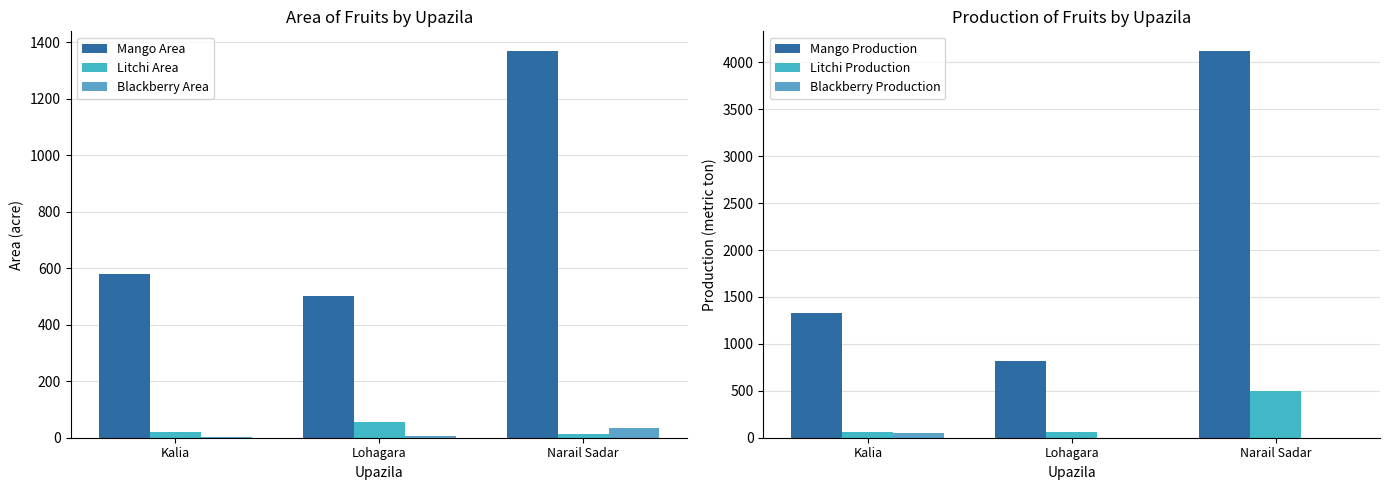

How many data points in Mango Area are less than 578?

1